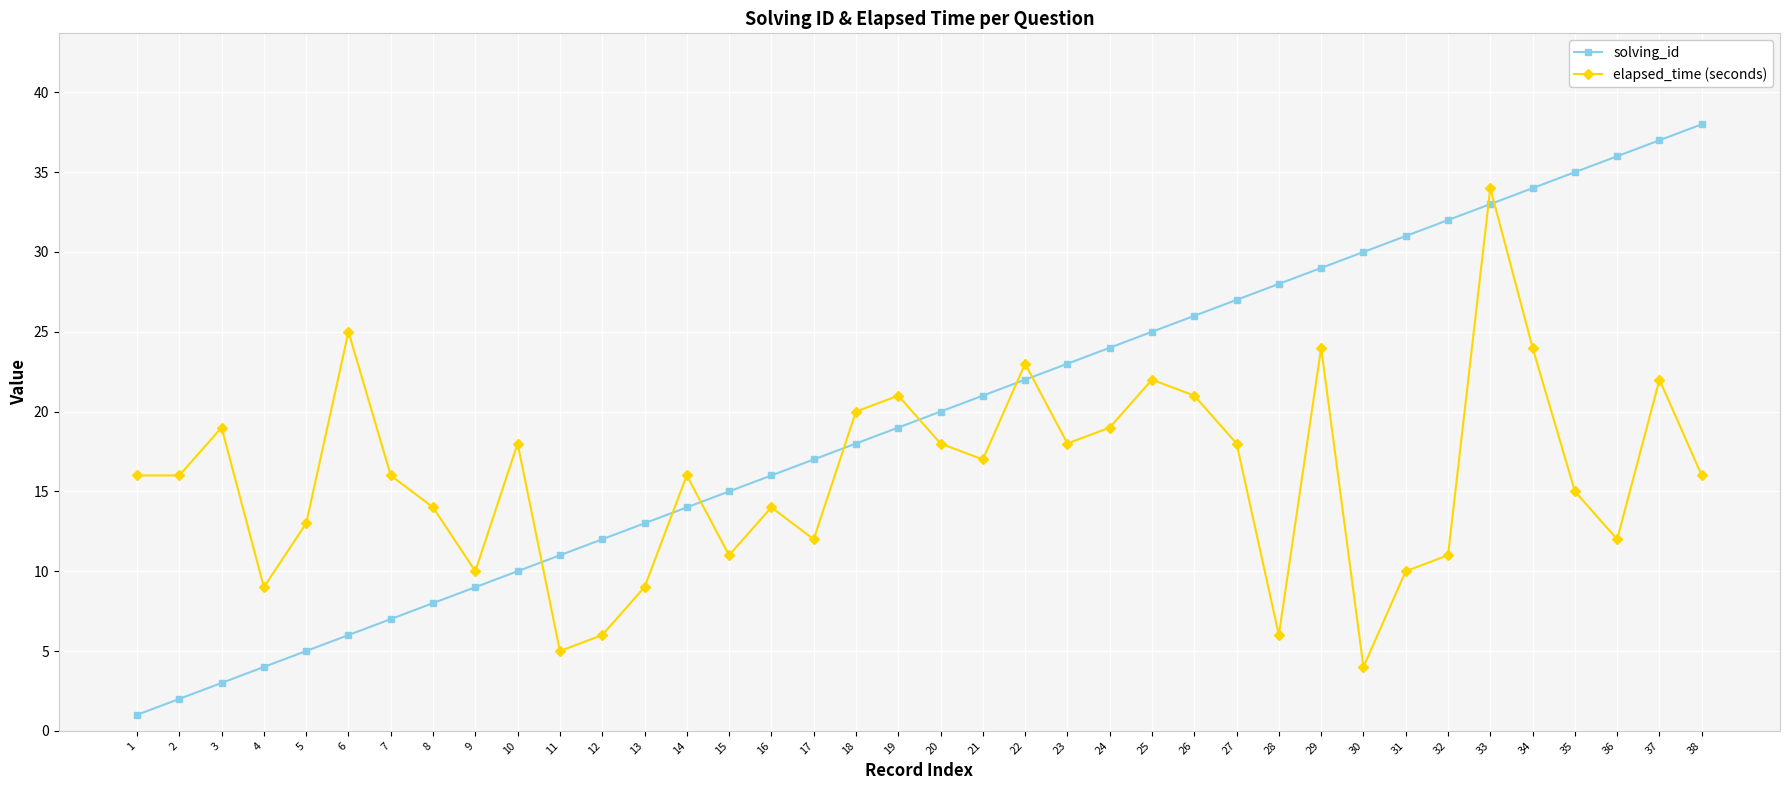

Which label corresponds to the largest value in the chart?

38